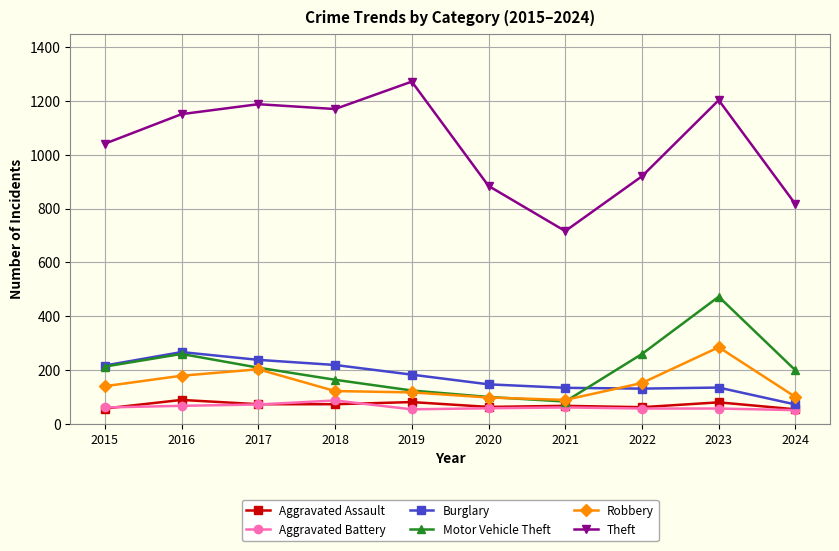

True or false: Robbery has a value of 161 at 2020.

False